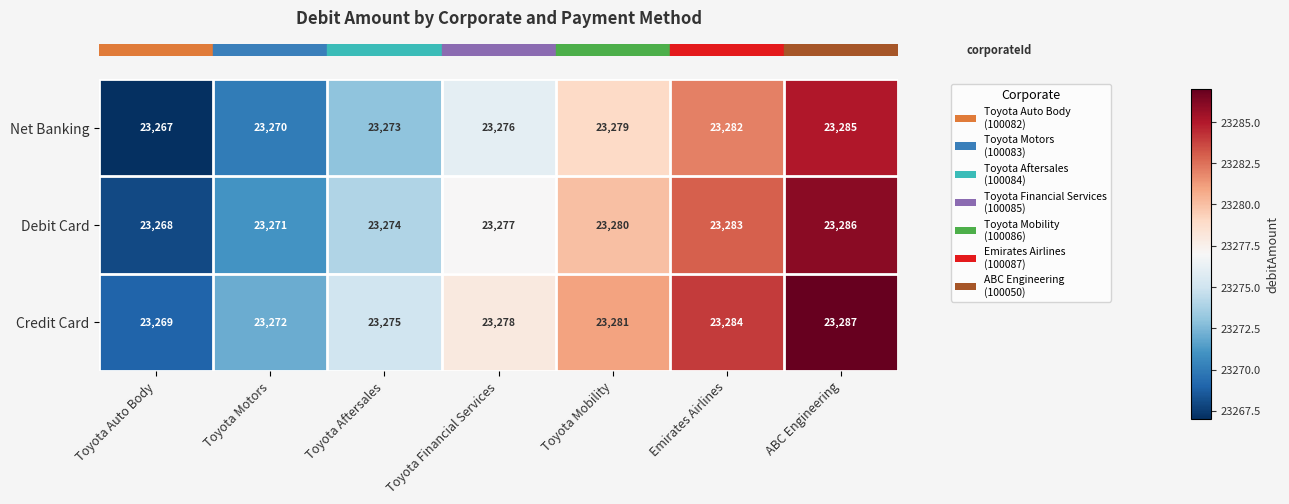

Rank the series by their average value, from lowest to highest.

Net Banking, Debit Card, Credit Card